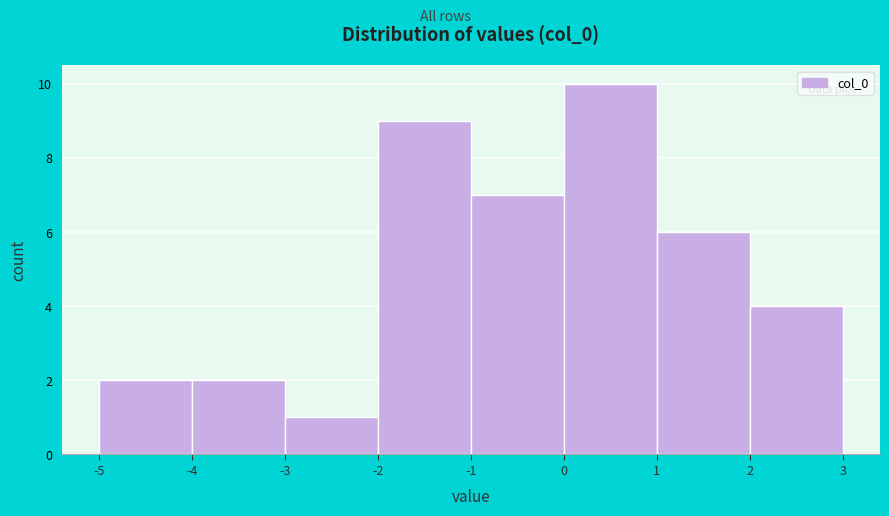

Which range on the x-axis has the tallest bar?

0 to 1